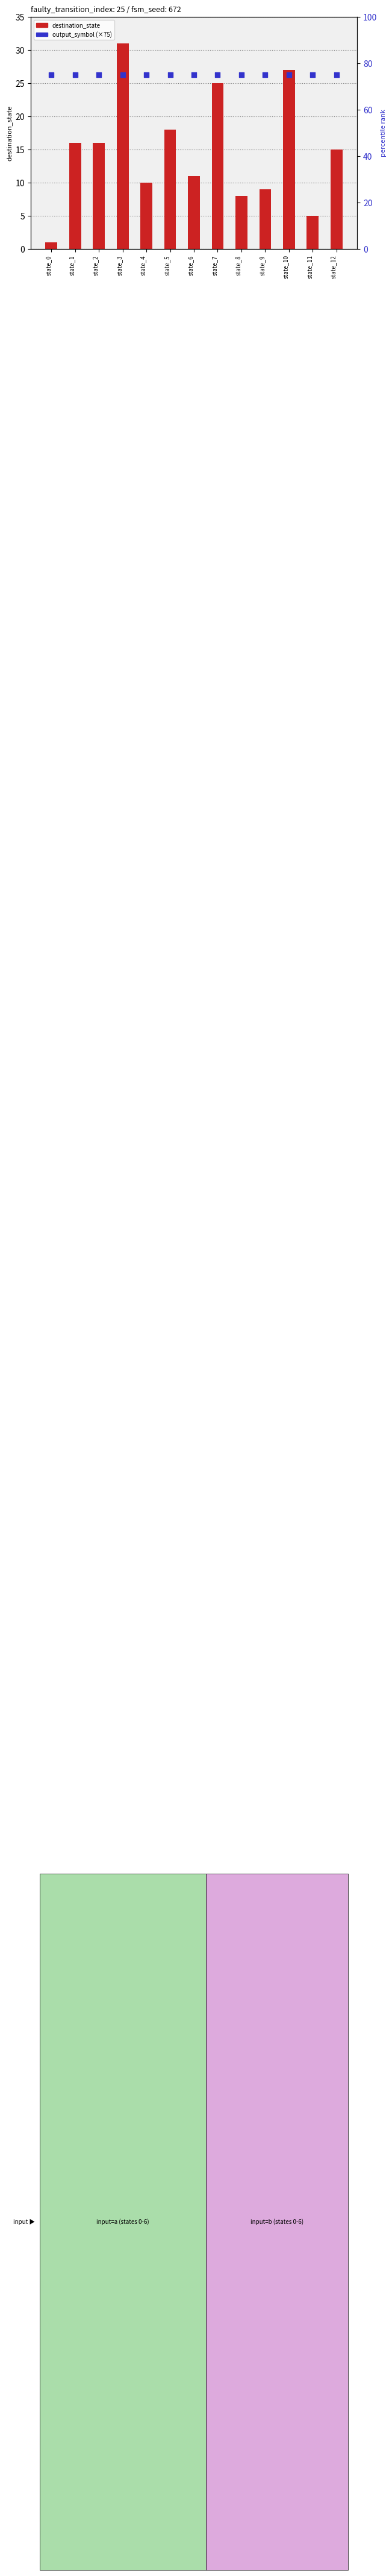

What are all the series names shown in the legend?

destination_state, output_symbol (scaled)